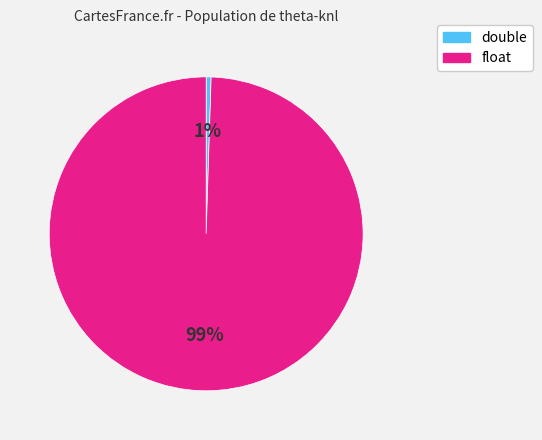

To the nearest percent, what is the average slice percentage?

50%